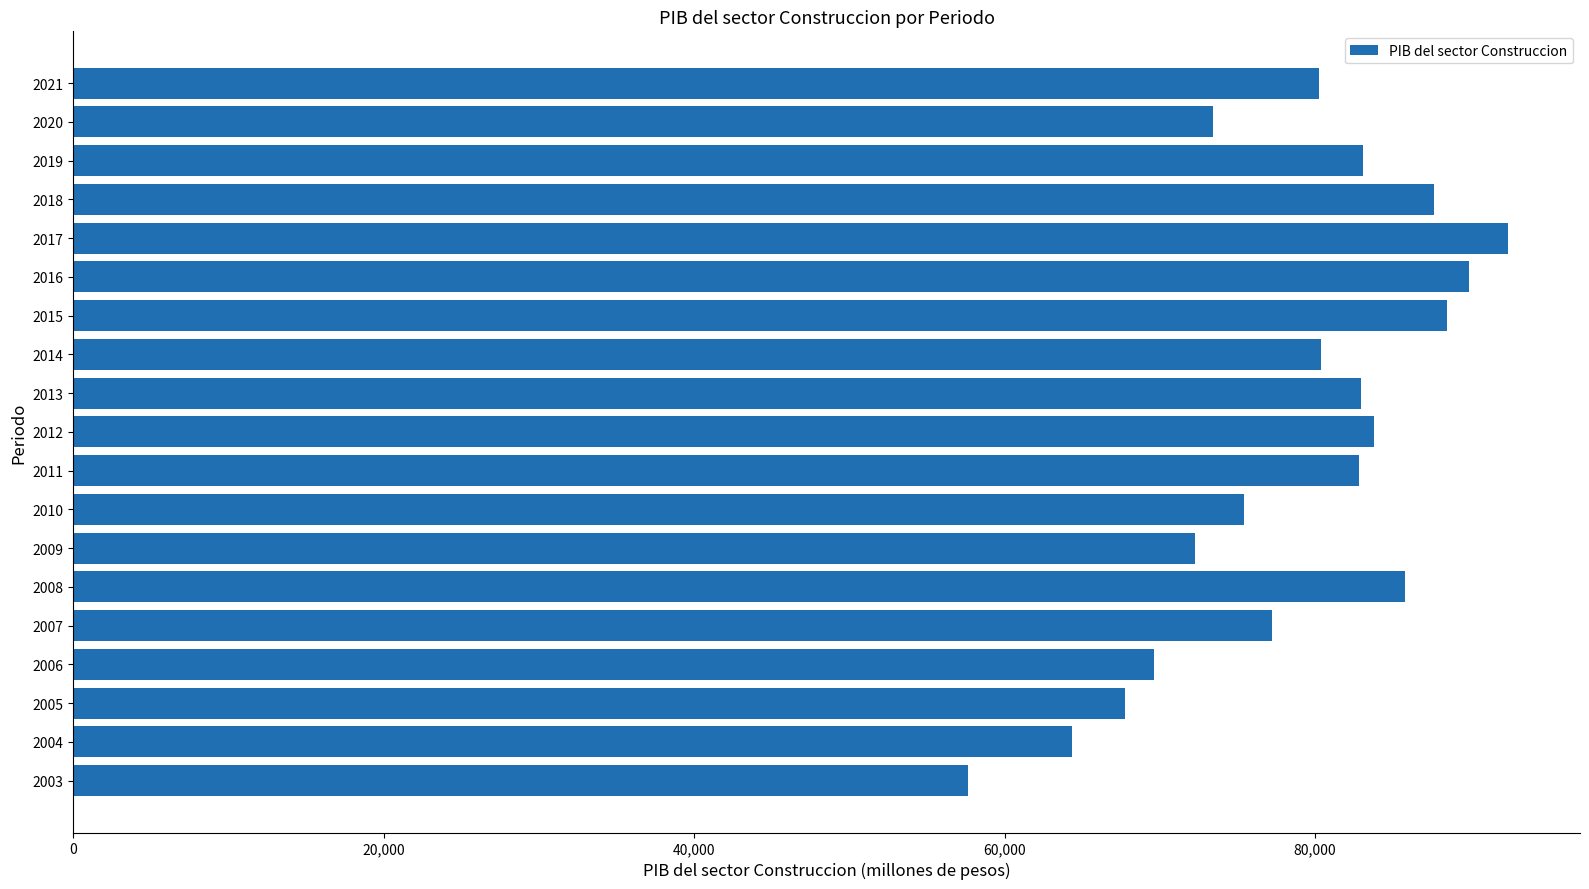

Which has a higher value, 2003 or 2016?

2016